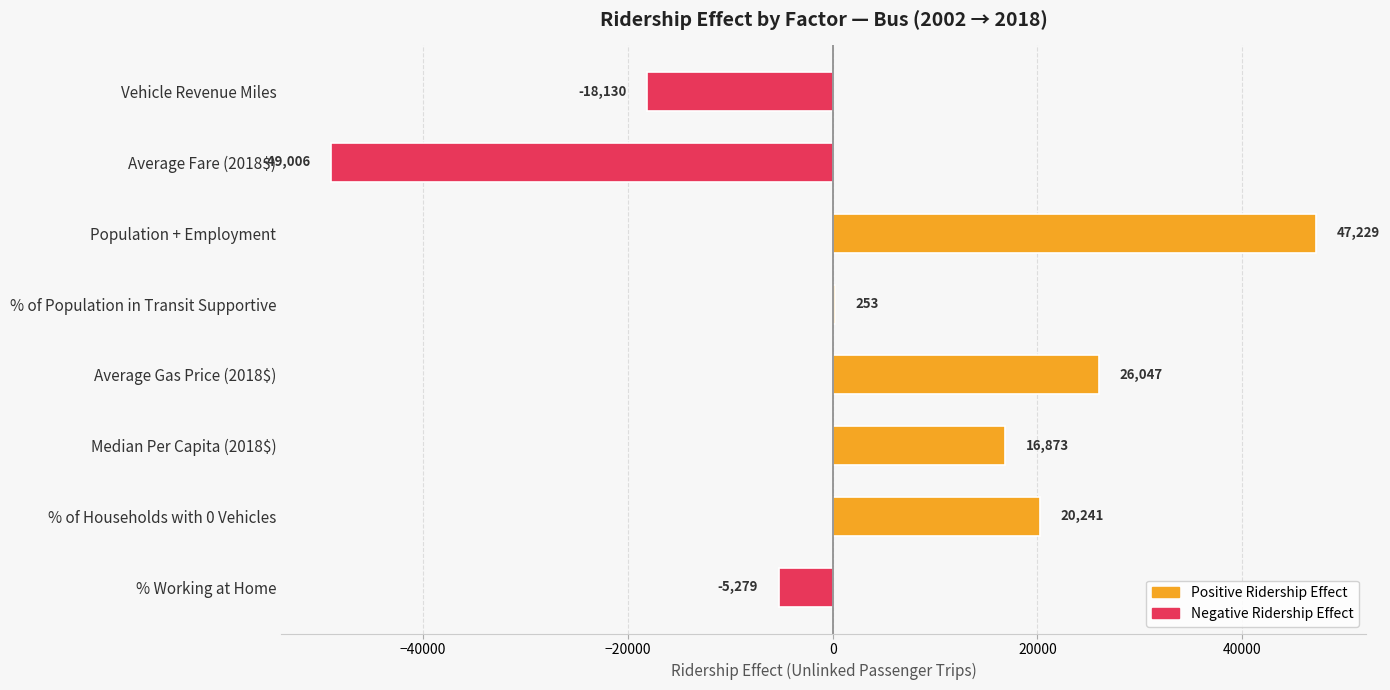

What is the ratio of the value at % of Households with 0 Vehicles to the value at Population + Employment?

0.4